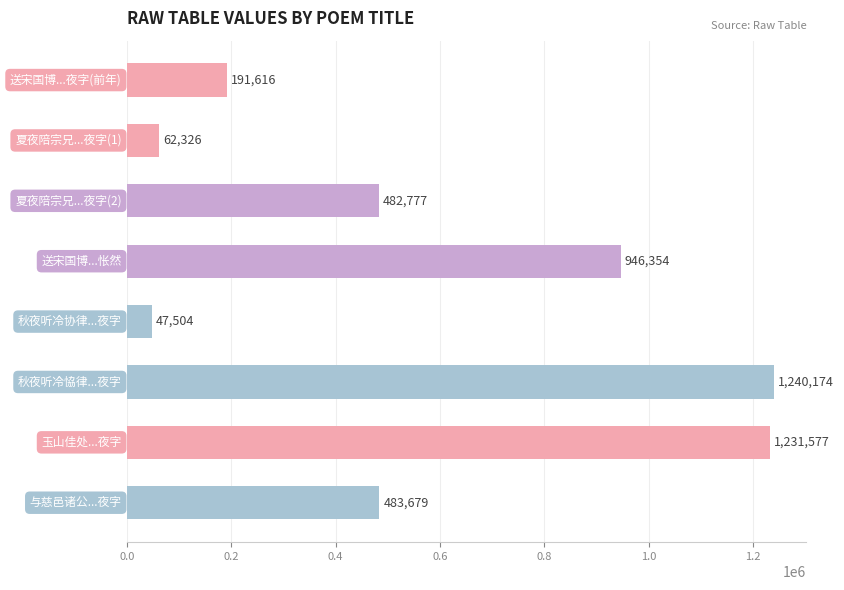

What is the value of the 8th bar from the top?

483679